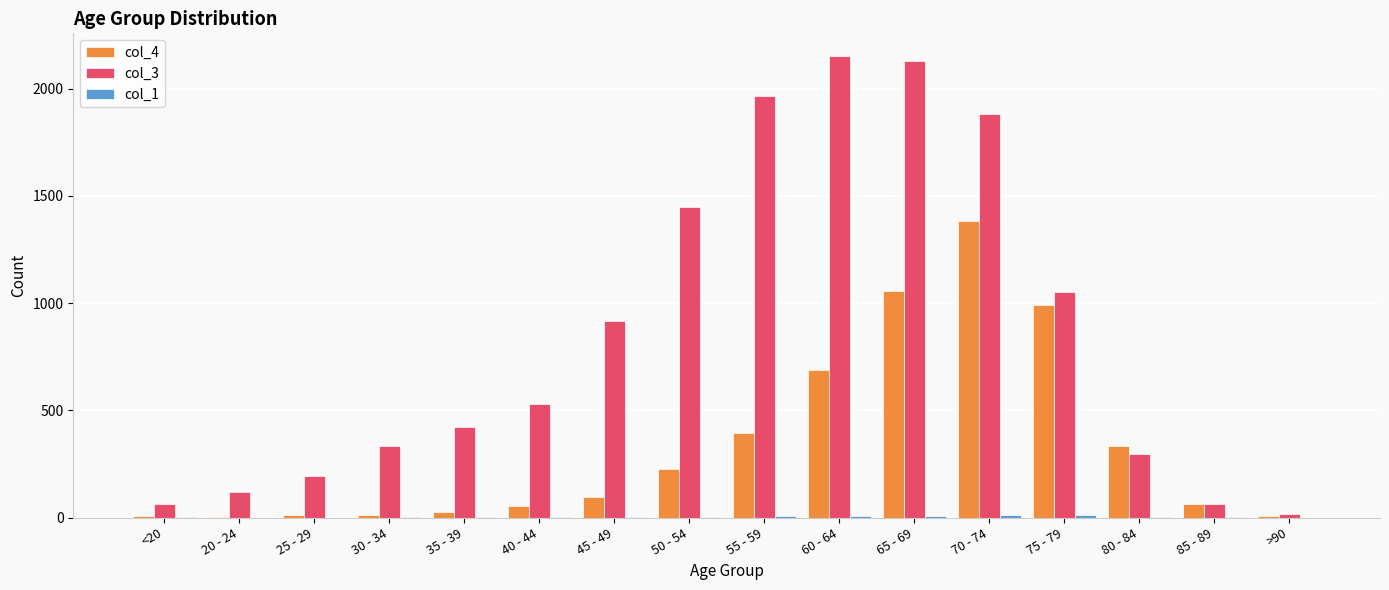

True or false: col_3 has a value of 1450 at 50 - 54.

True